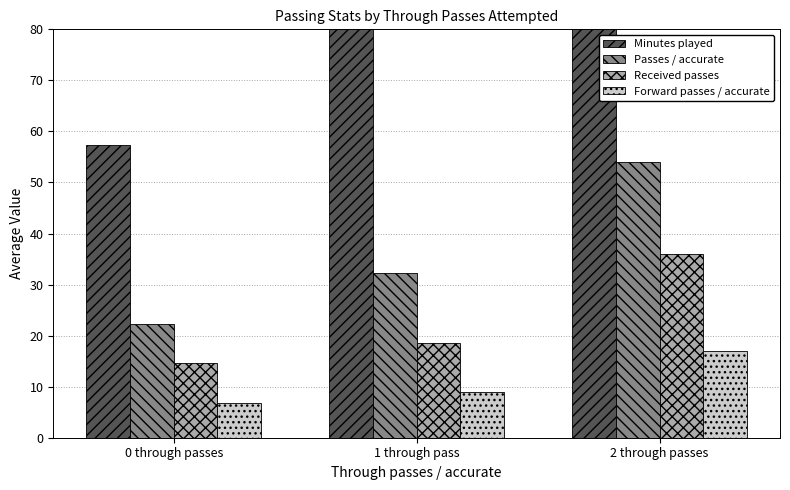

The Received passes series shows 15.6 at 2 through passes. True or false?

False